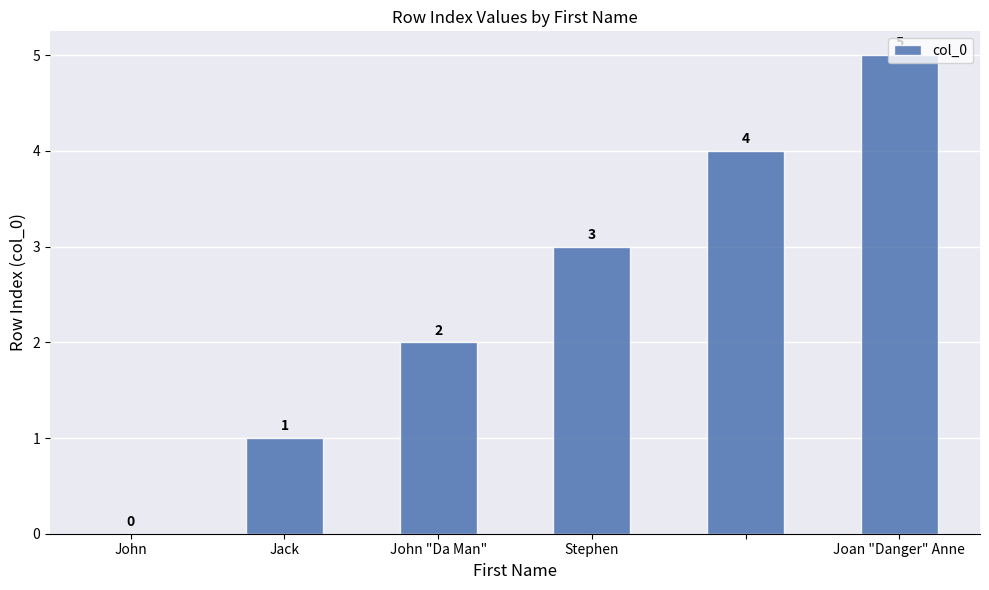

How many positive values are there?

5